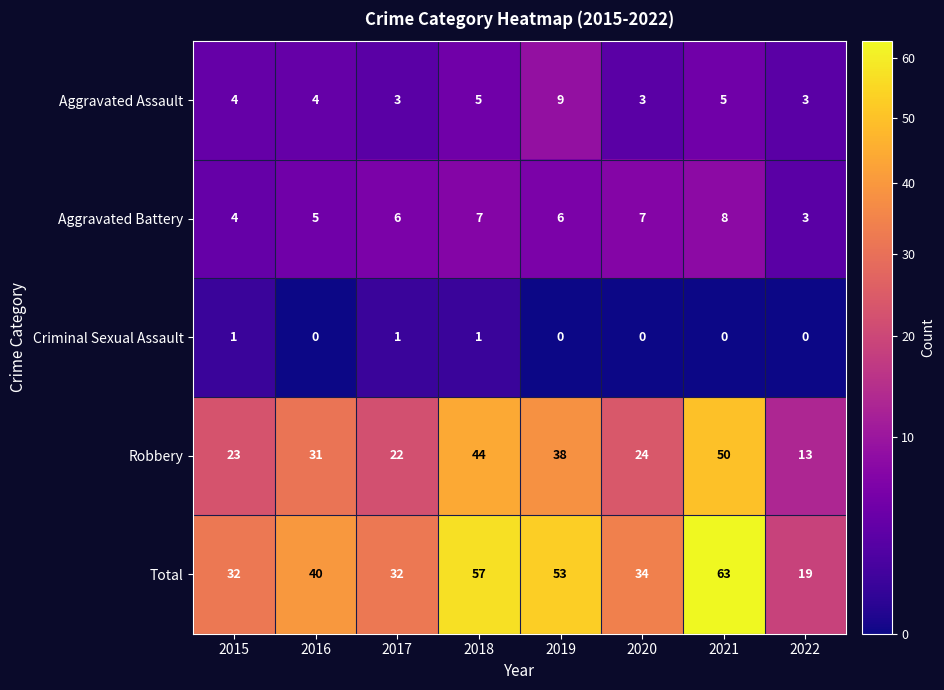

What is the sum of all Robbery values?

245